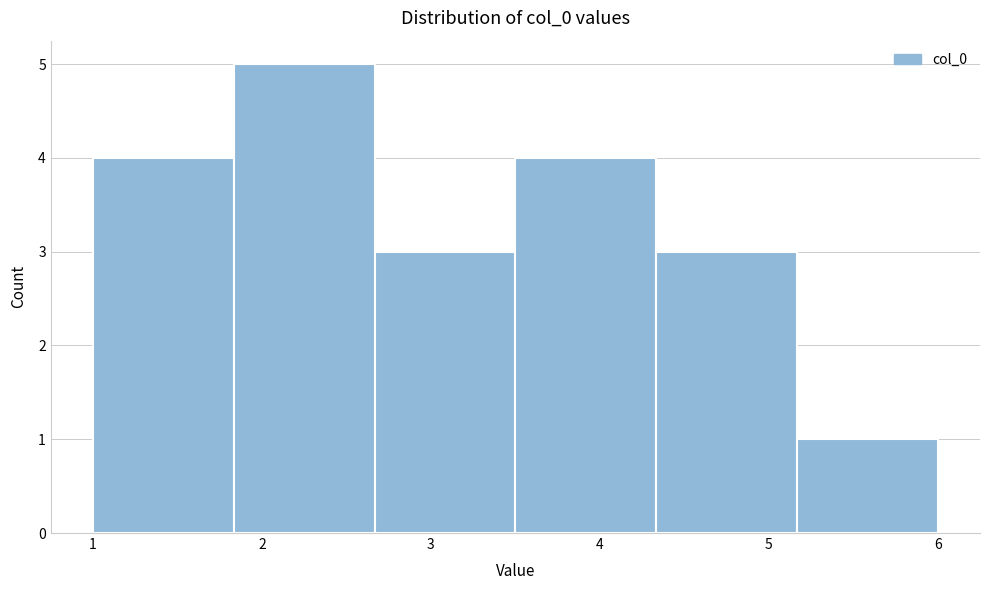

Reading left to right, transcribe this chart: for each bar, give the range it covers on the x-axis and its height. Neither the bar edges nor the heights are printed on the chart, so give them approximately, as read against the axes.

1.0 to 1.8: 4
1.8 to 2.7: 5
2.7 to 3.5: 3
3.5 to 4.3: 4
4.3 to 5.2: 3
5.2 to 6.0: 1